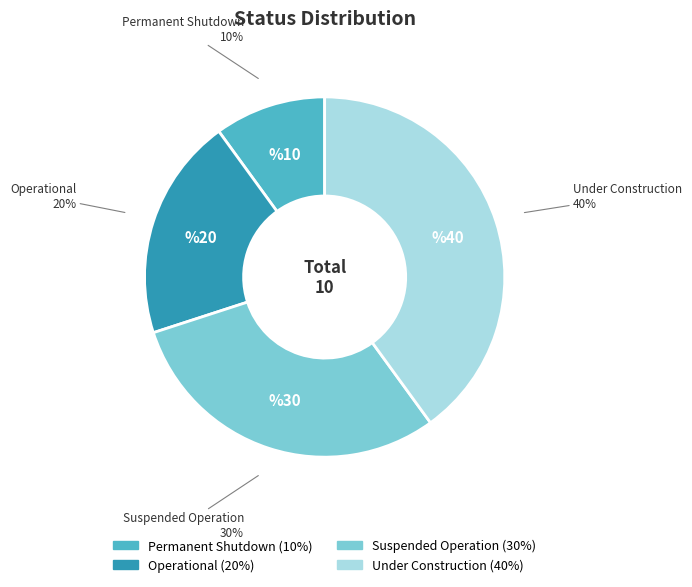

Is Operational the majority of the pie?

No